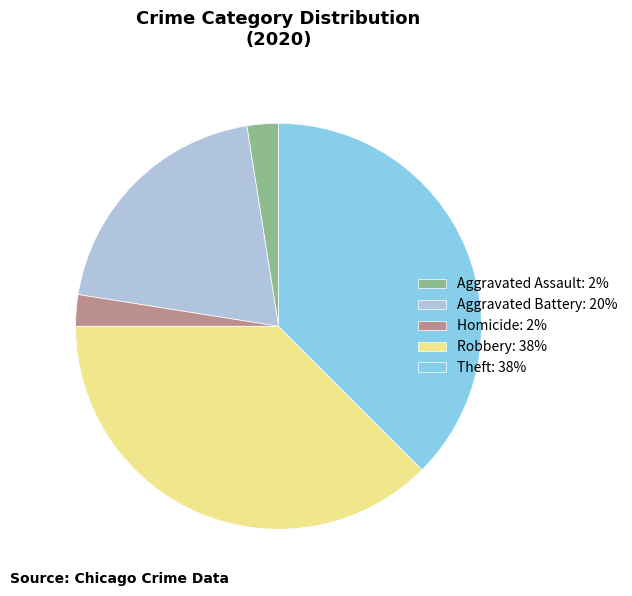

How many slices are in this pie chart?

5